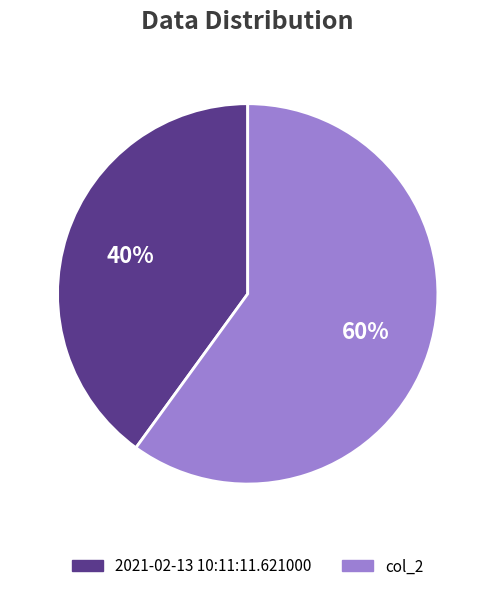

Which slice is the smallest?

2021-02-13 10:11:11.621000